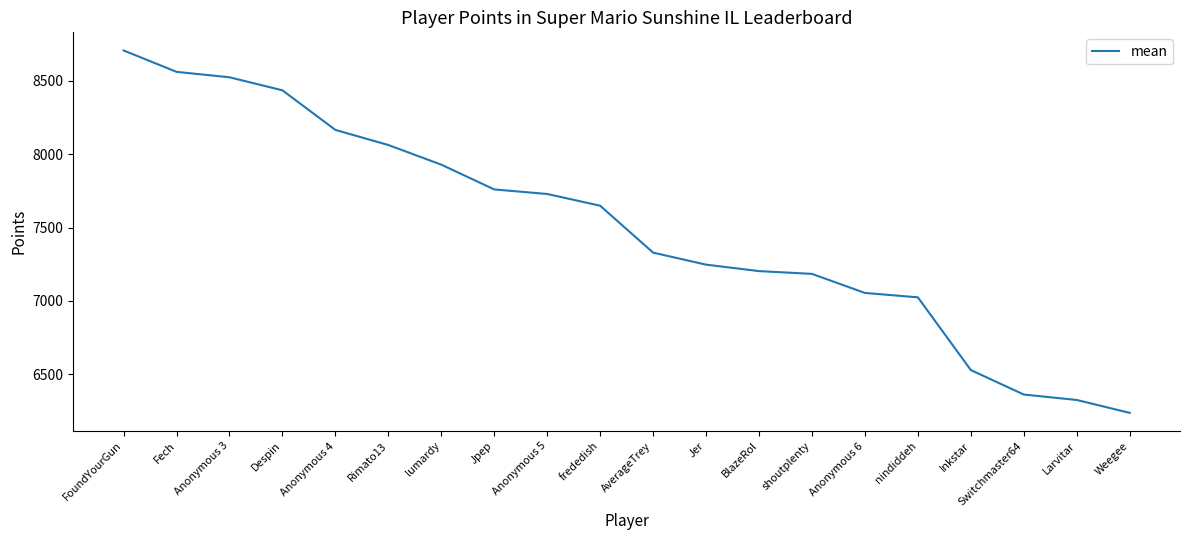

What is the greatest value displayed?

8708